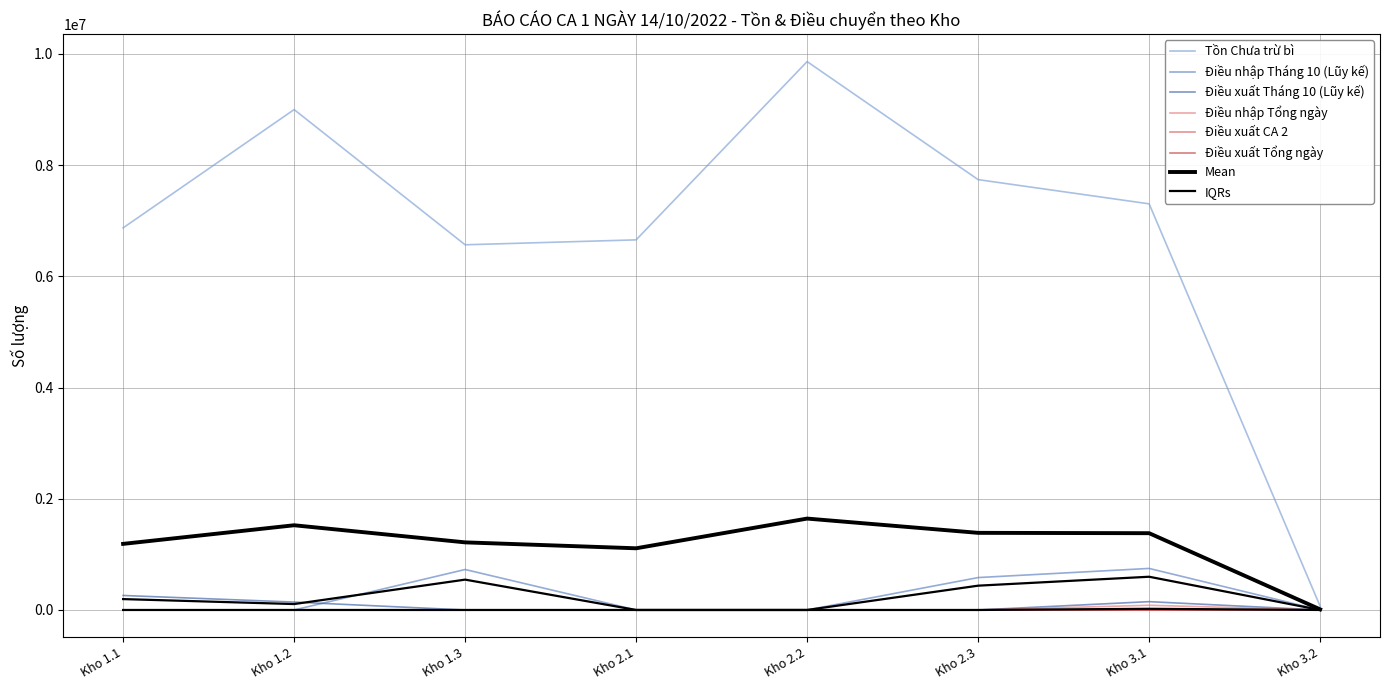

True or false: Điều nhập Tổng ngày and Điều nhập Tháng 10 (Lũy kế) intersect in this chart.

False